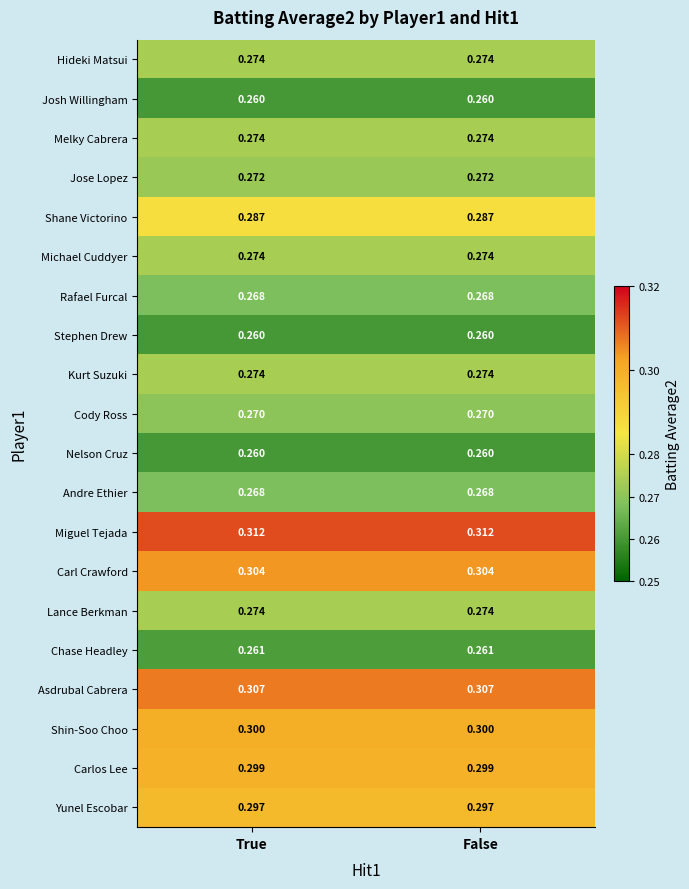

Which series has the largest total across all categories?

Miguel Tejada